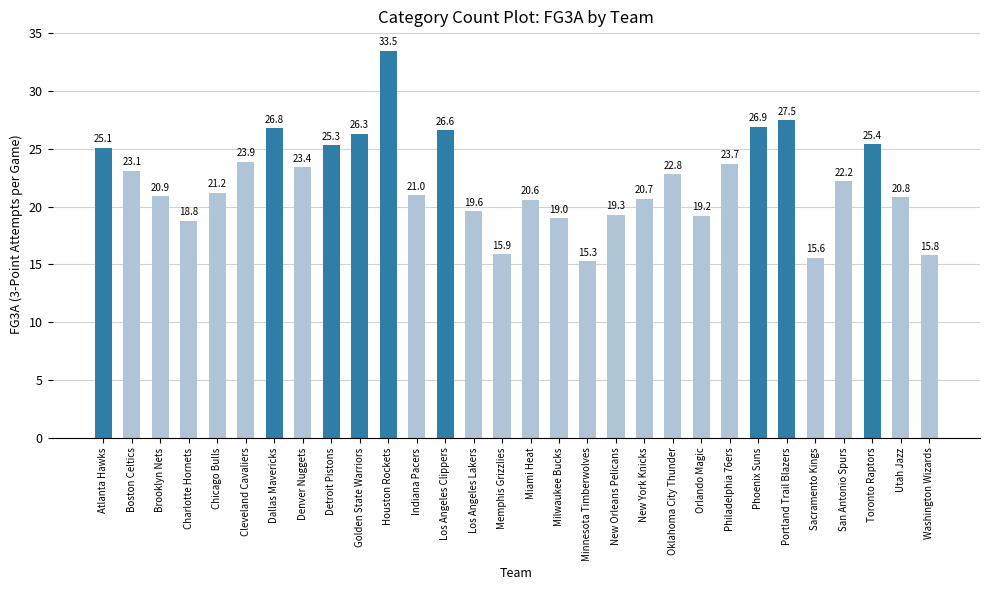

Approximately how many times larger is the value at Sacramento Kings compared to Charlotte Hornets?

0.8